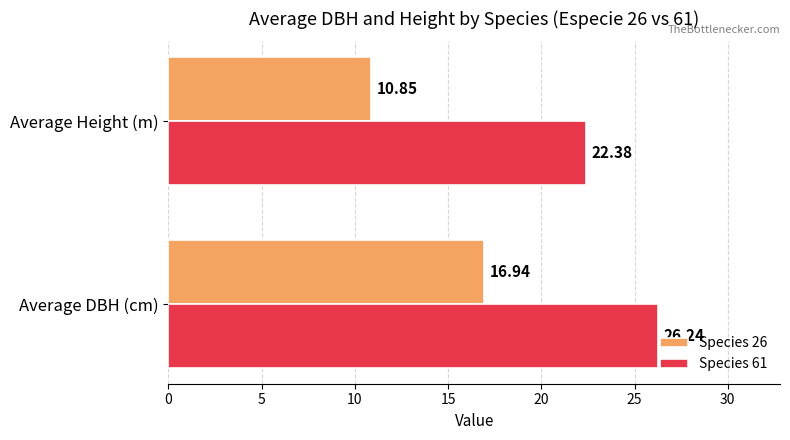

Which category has the lowest value in the Species 26 series?

Average Height (m)